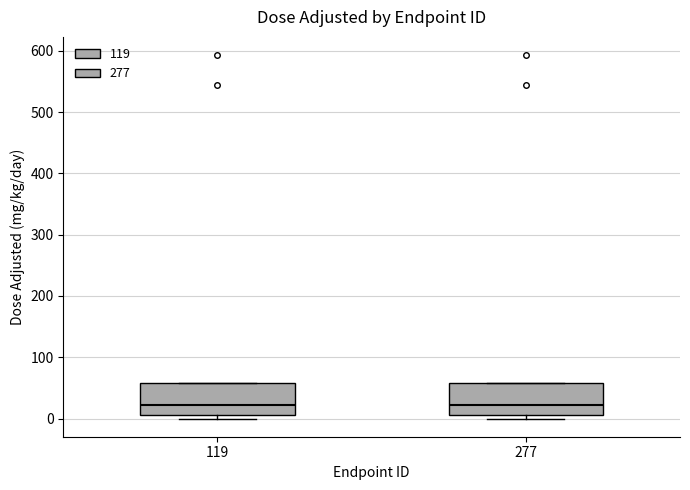

Reading left to right, read every box against the y-axis: the position of its median line, the range the box covers, and the ends of its whiskers. The values are not printed on the chart, so give them approximately, as read against the axis.

119: median 20, box 10 to 60, whiskers 0 to 60
277: median 20, box 10 to 60, whiskers 0 to 60